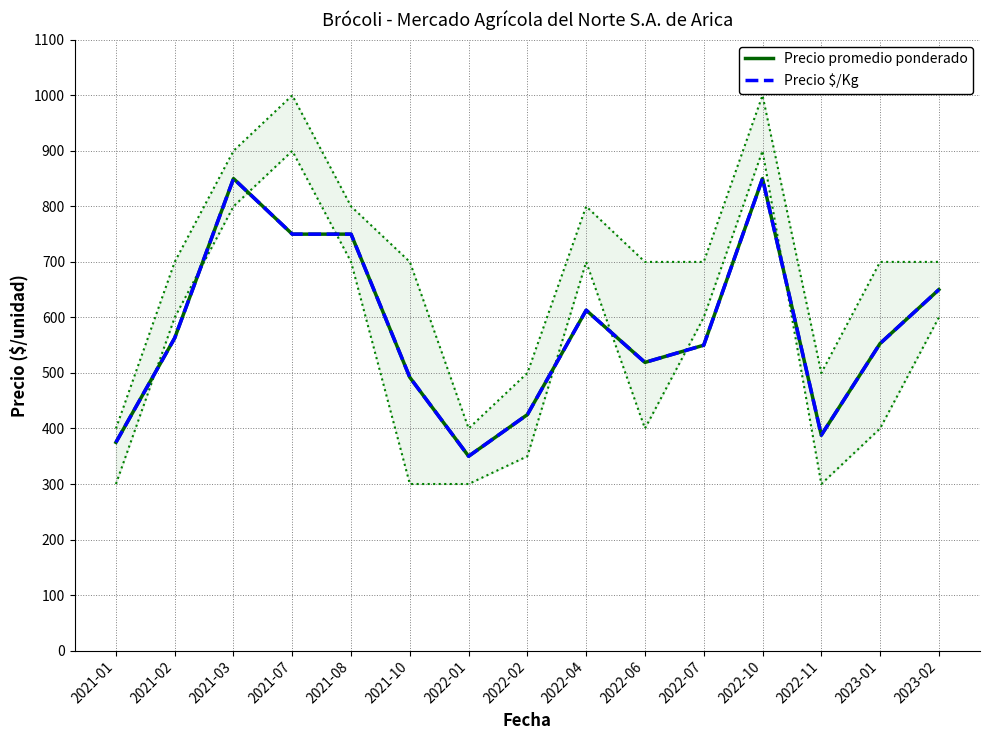

What is the average value of the Precio promedio ponderado series?

579